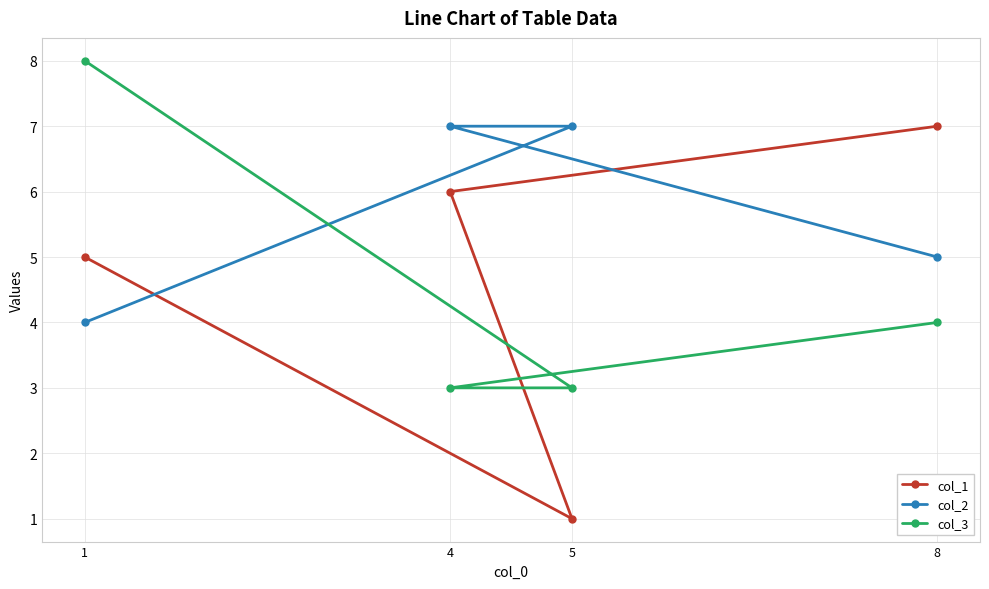

What is the minimum value shown in the chart?

1